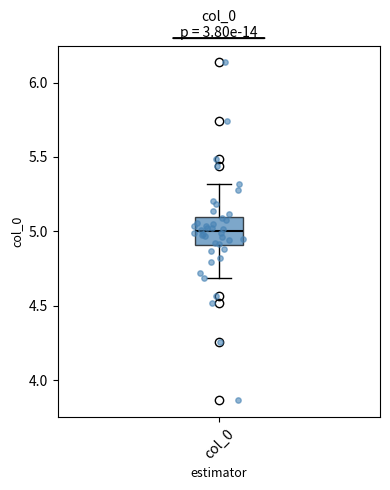

Transcribe this box plot: give where the median line is, the range the box spans, and where the two whiskers end, as read against the y-axis. The values are not printed on the chart, so give them approximately, as read against the axis.

median 5.0, box 4.9 to 5.1, whiskers 4.7 to 5.3